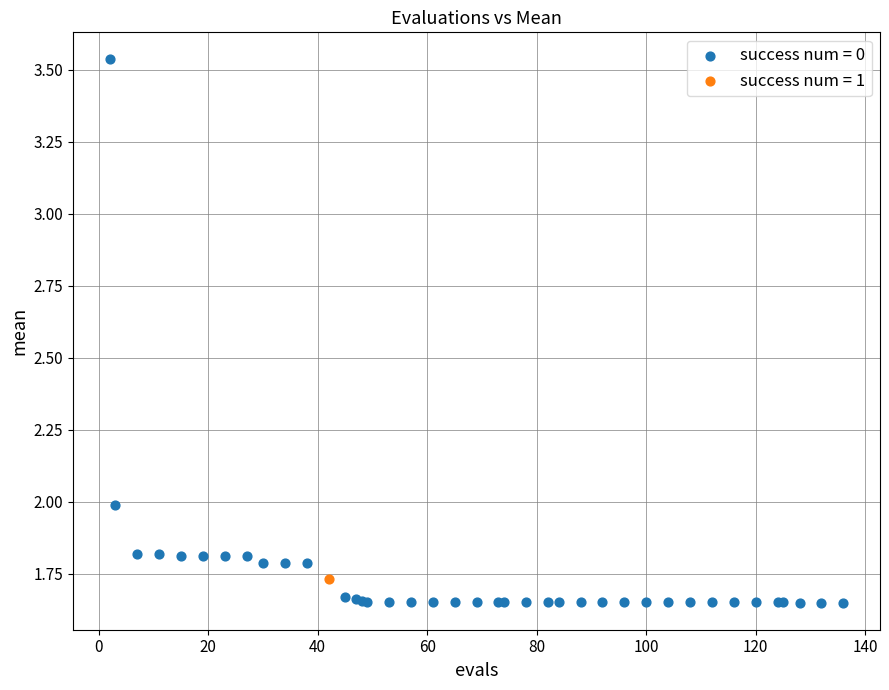

What are all the series names shown in the legend?

success num = 0, success num = 1